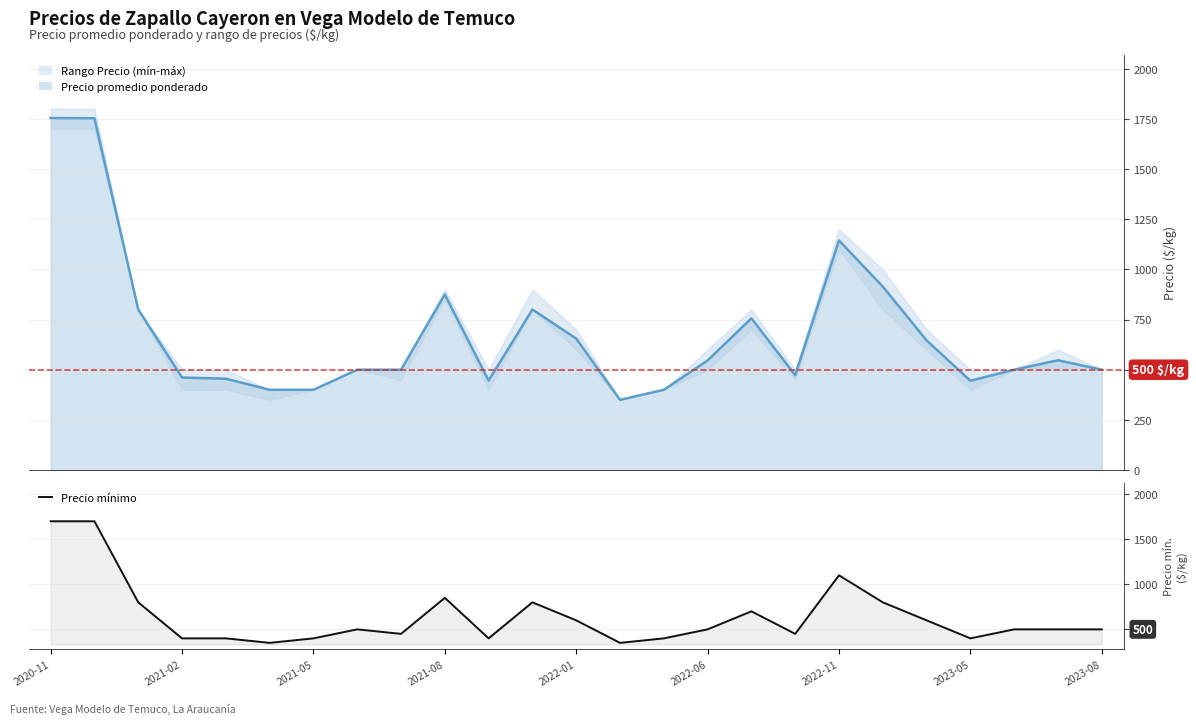

At which label does the data first exceed 500?

2020-11